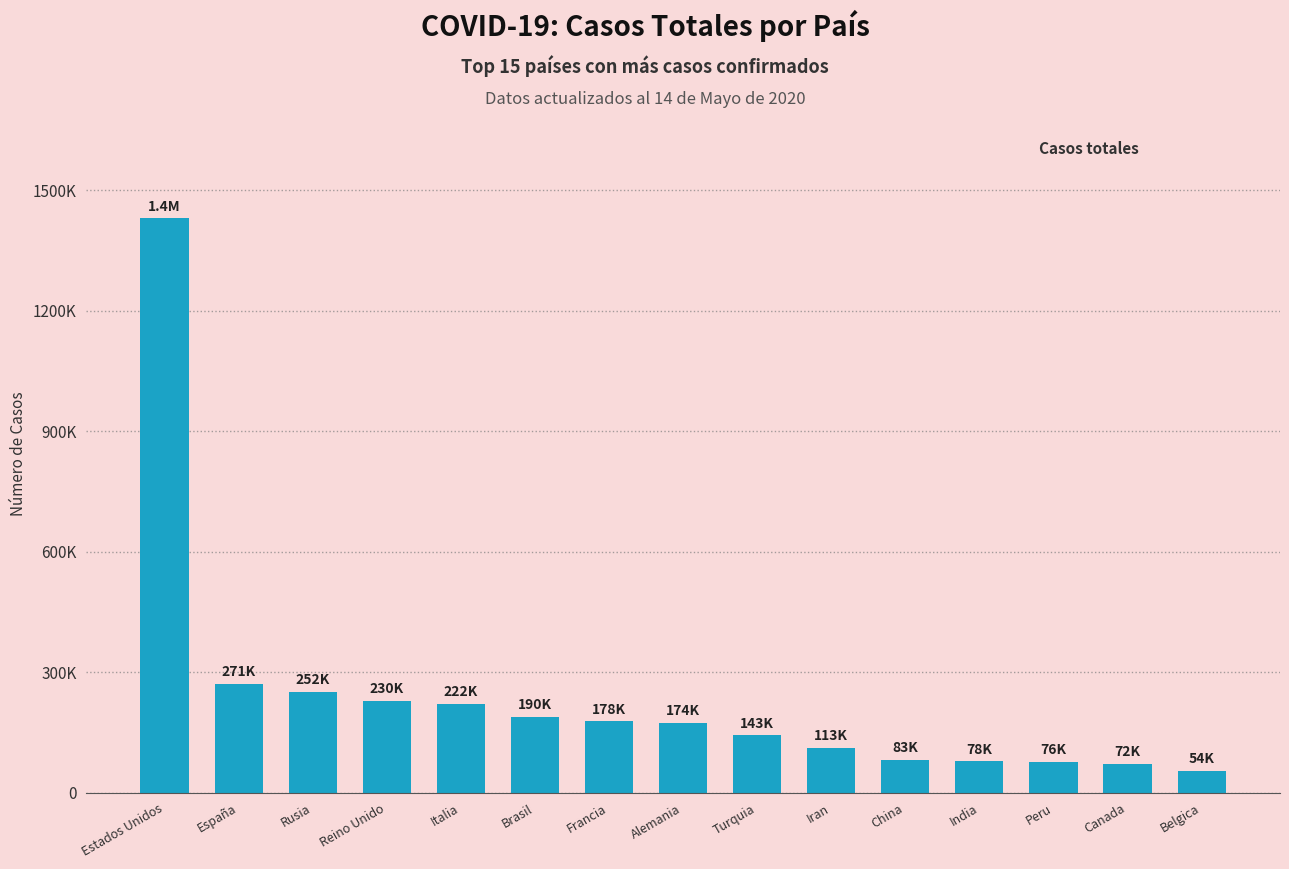

Are the bars horizontal?

No